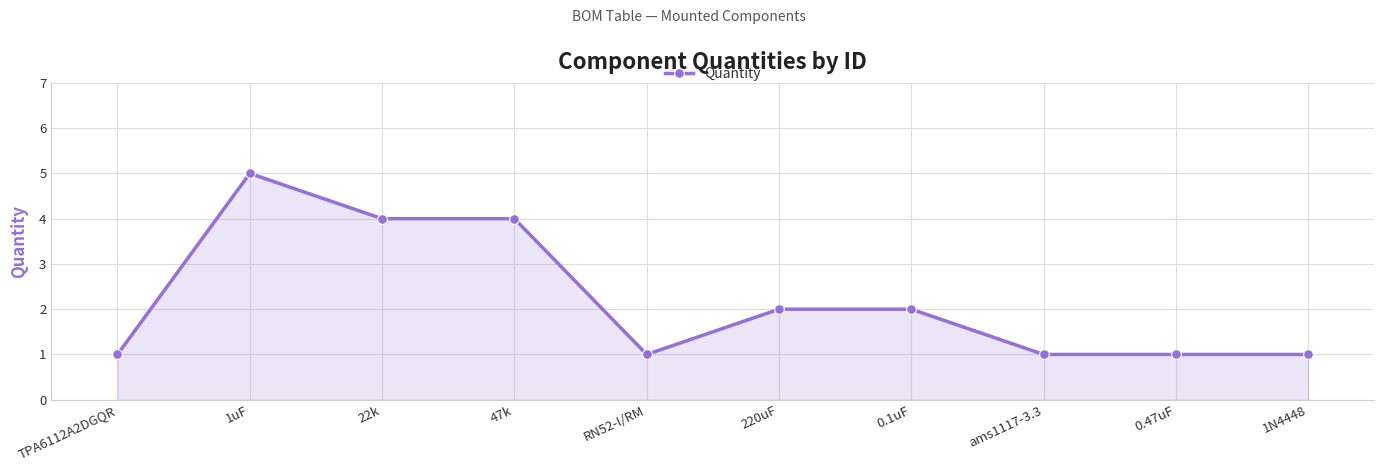

Does the chart have visible grid lines?

Yes